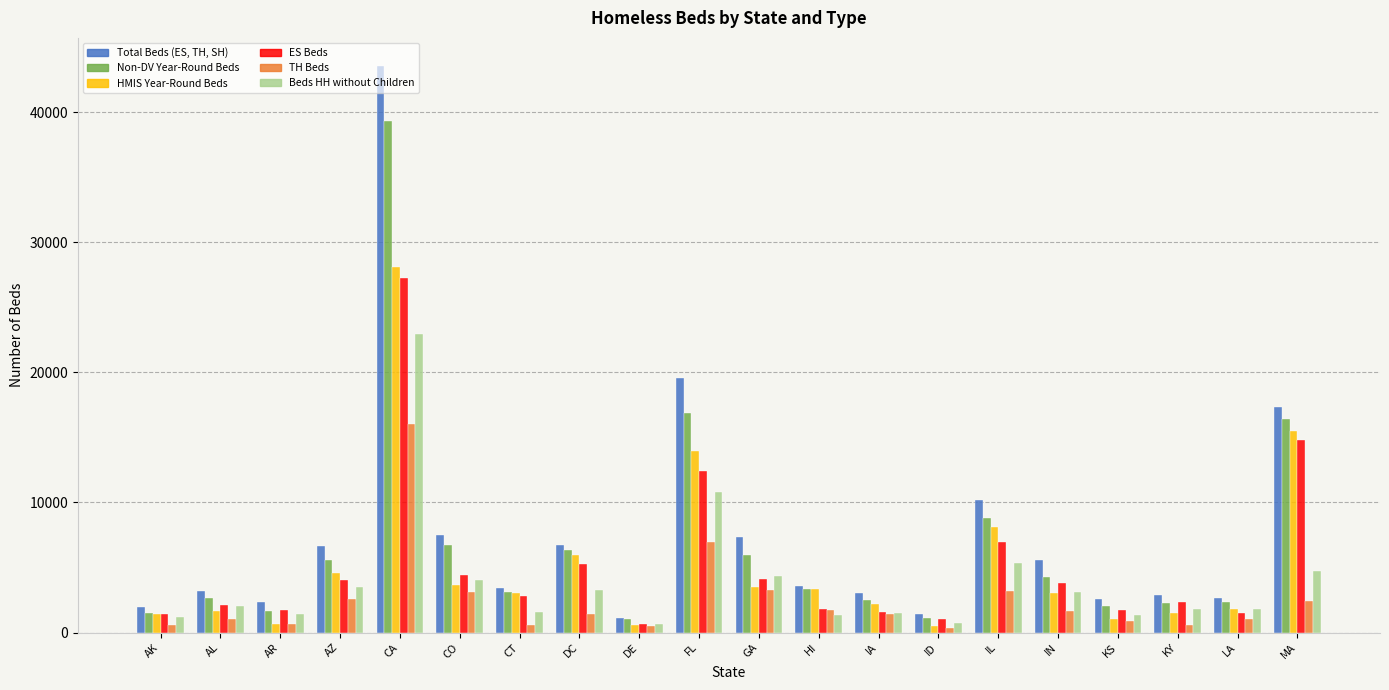

The Total Beds (ES, TH, SH) series shows 10823 at GA. True or false?

False